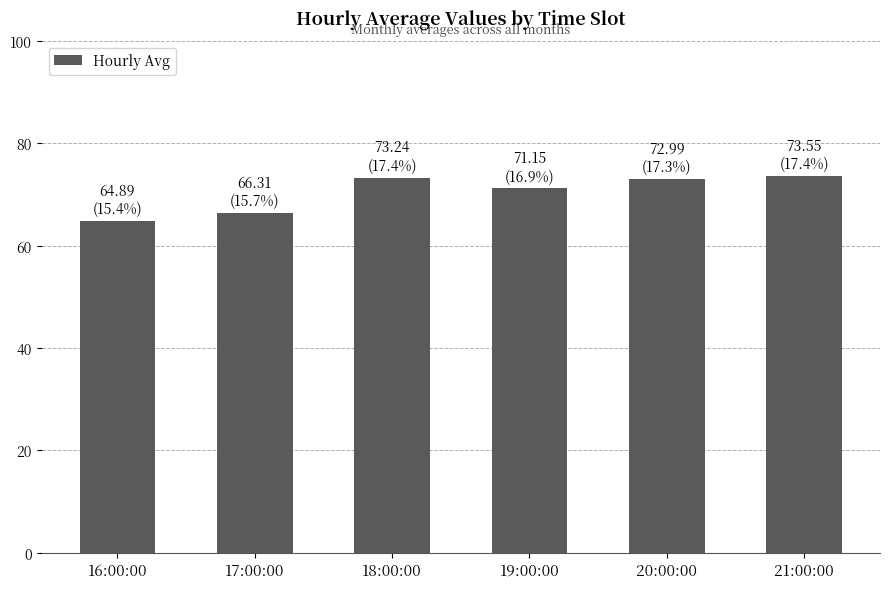

Which has a higher value, 17:00:00 or 16:00:00?

17:00:00